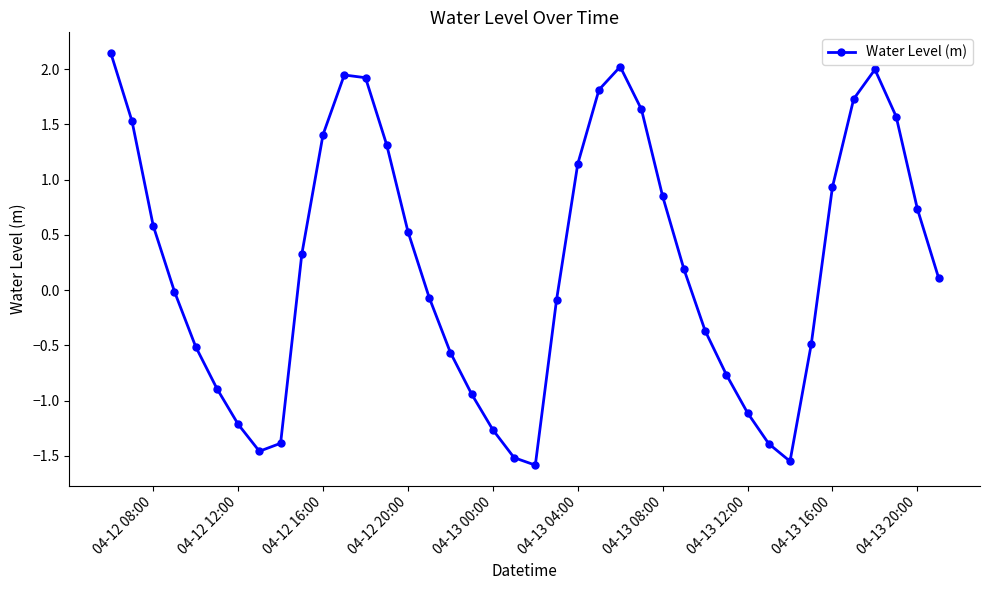

True or false: there are more than 0 points higher than both neighbors.

True